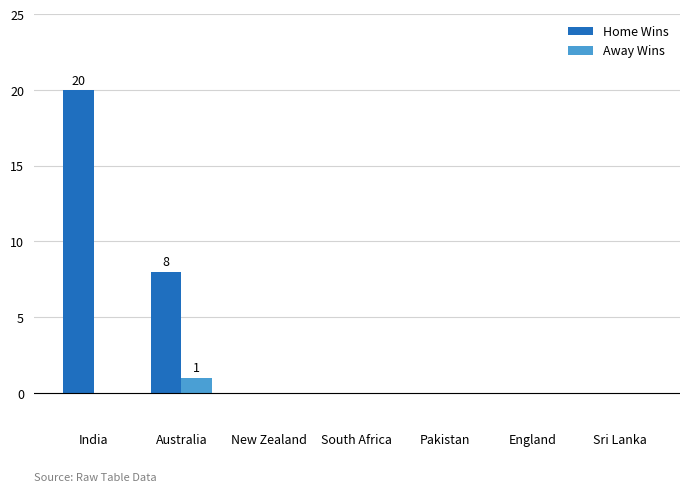

What are all the series names shown in the legend?

Home Wins, Away Wins